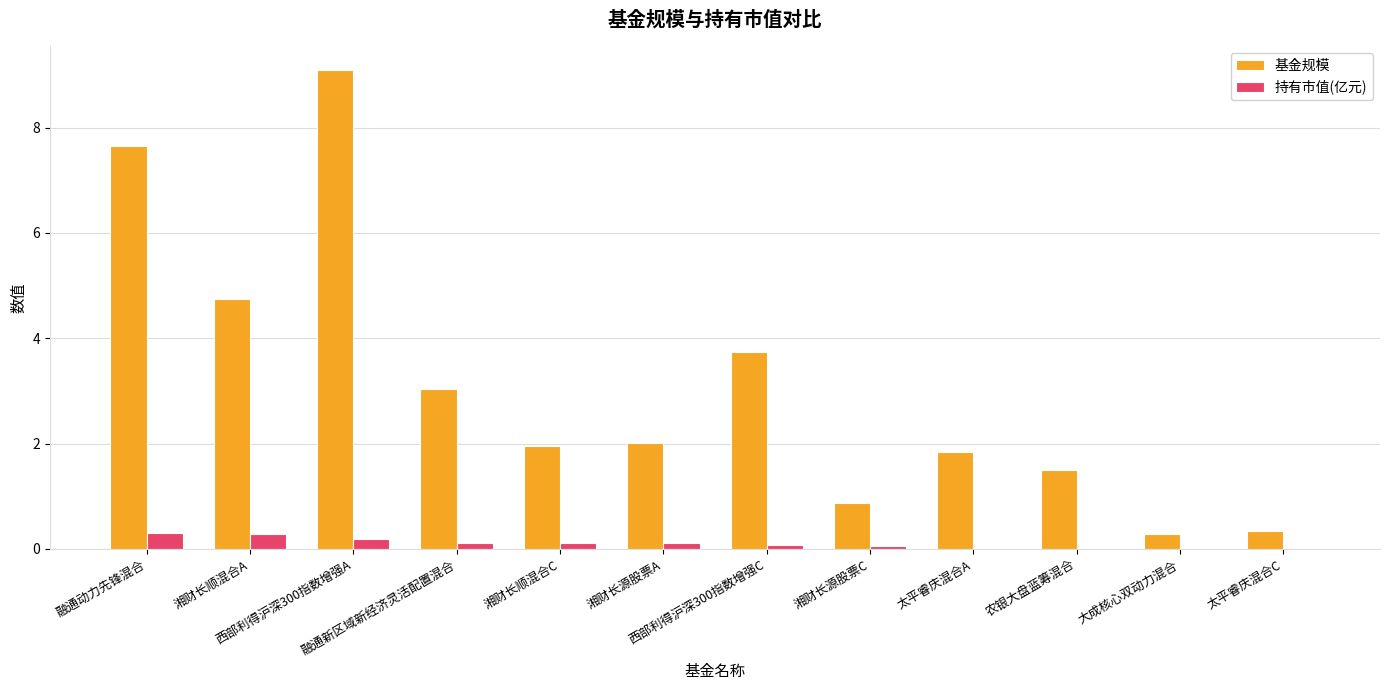

What is the total value across all series at 湘财长源股票C?

0.9